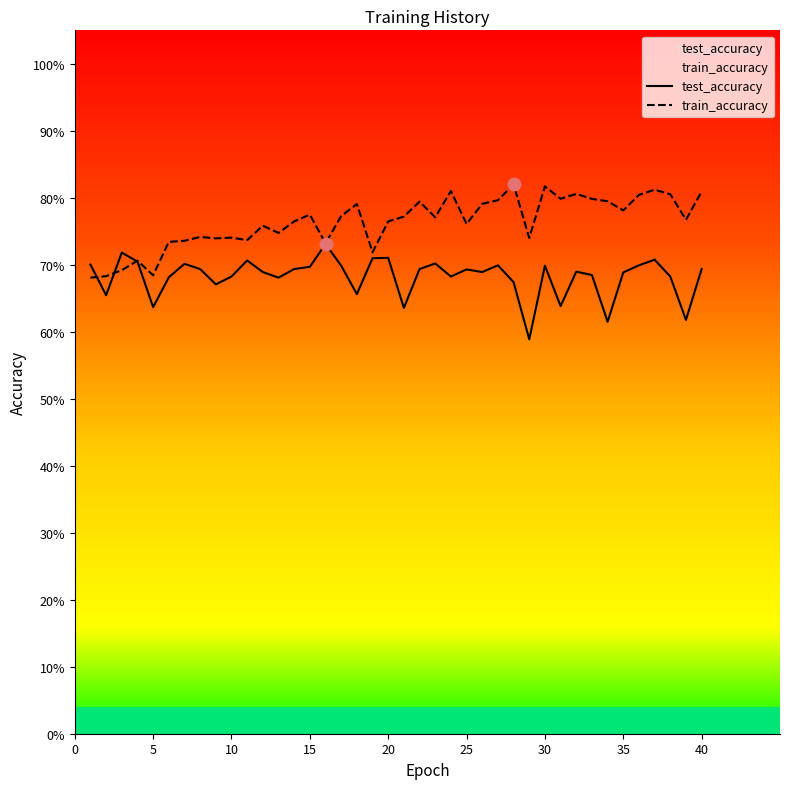

Which series has the largest total across all categories?

train_accuracy